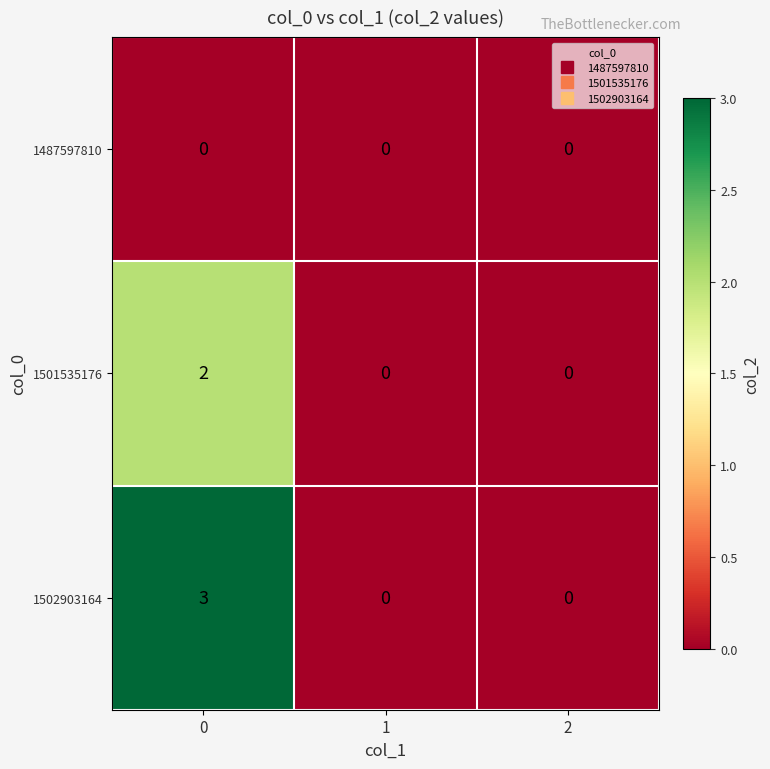

Which series has the widest spread of values?

1502903164